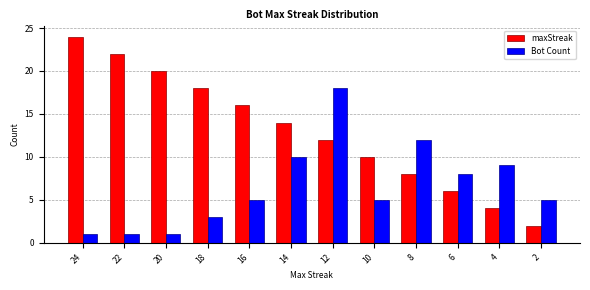

What is the sum of all maxStreak values?

156